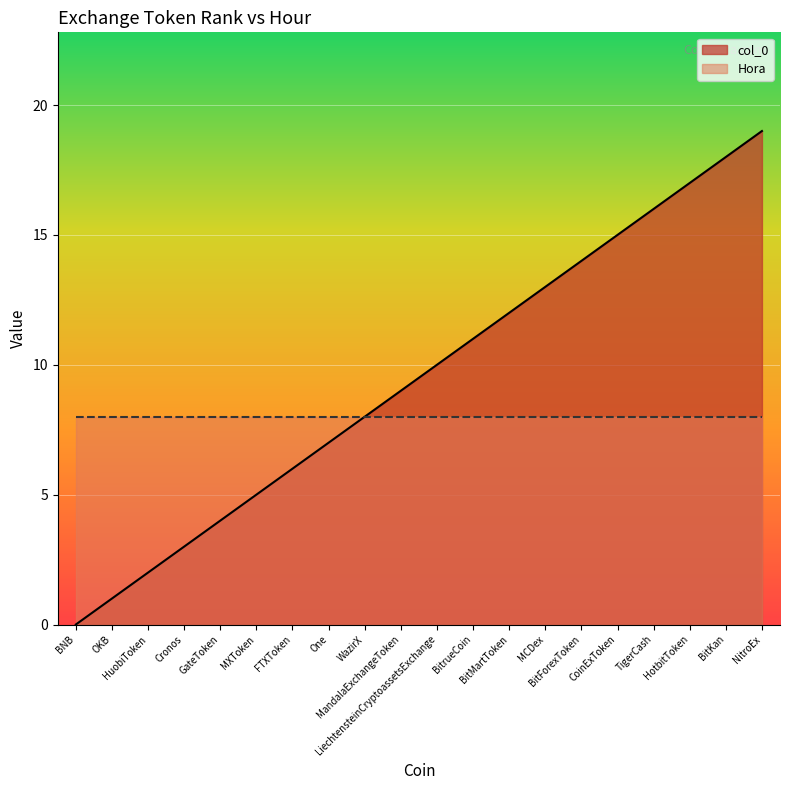

Rank the categories by value from lowest to highest.

BNB, OKB, HuobiToken, Cronos, GateToken, MXToken, FTXToken, One, WazirX, MandalaExchangeToken, LiechtensteinCryptoassetsExchange, BitrueCoin, BitMartToken, MCDex, BitForexToken, CoinExToken, TigerCash, HotbitToken, BitKan, NitroEx